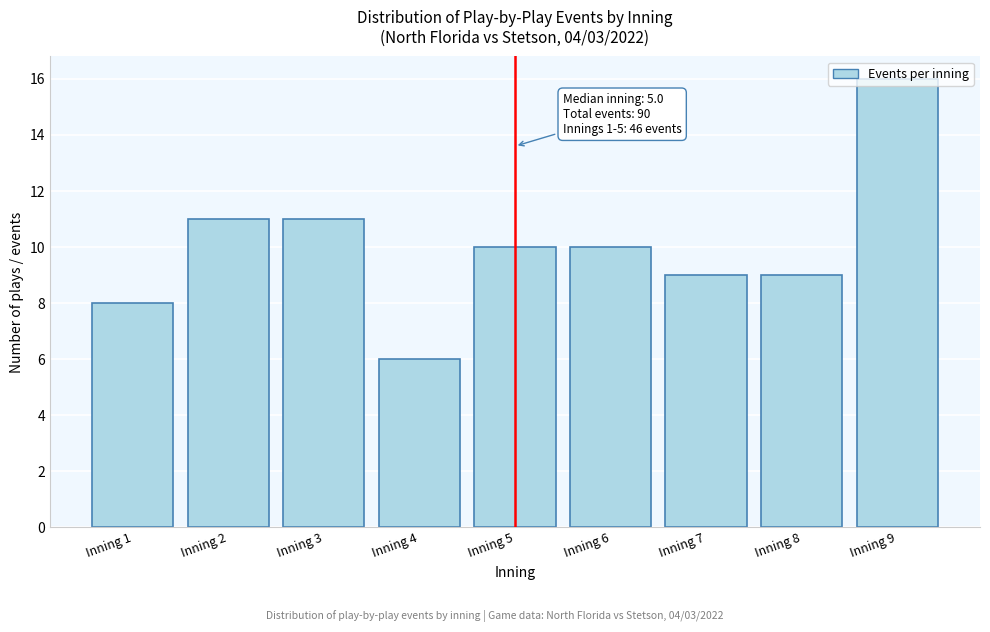

What is the minimum value shown in the chart?

6